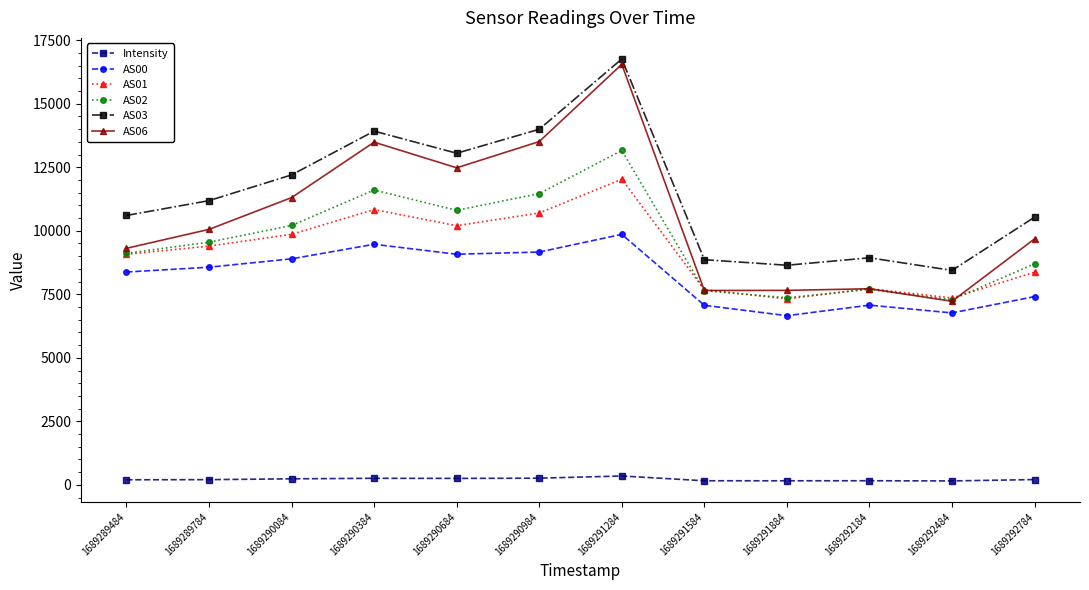

At 1689292784, list the series in order from largest to smallest.

AS03, AS06, AS02, AS01, AS00, Intensity